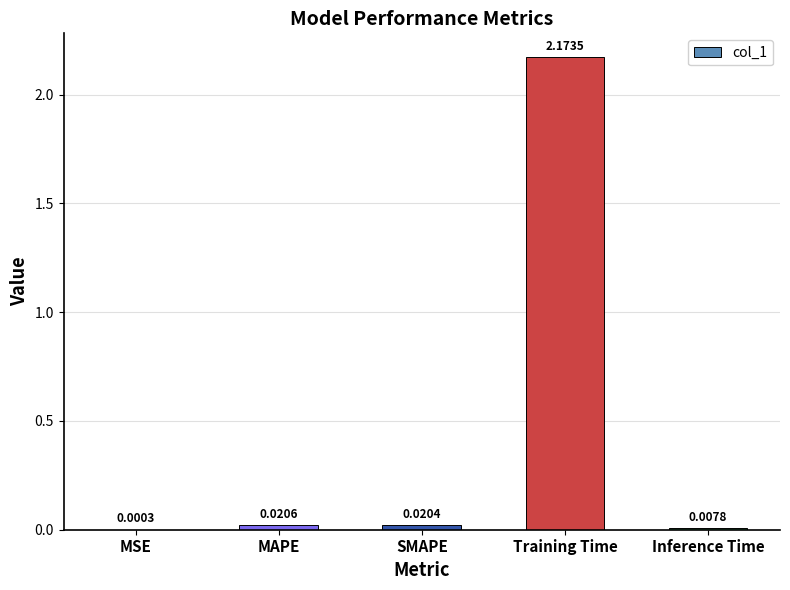

Which label corresponds to the largest value in the chart?

Training Time